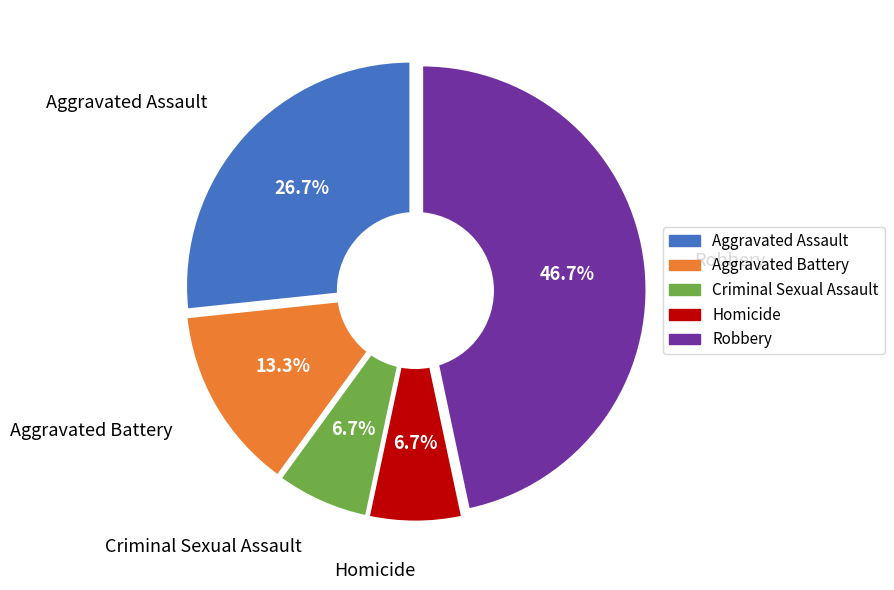

Is there any slice that represents more than half of the pie?

No